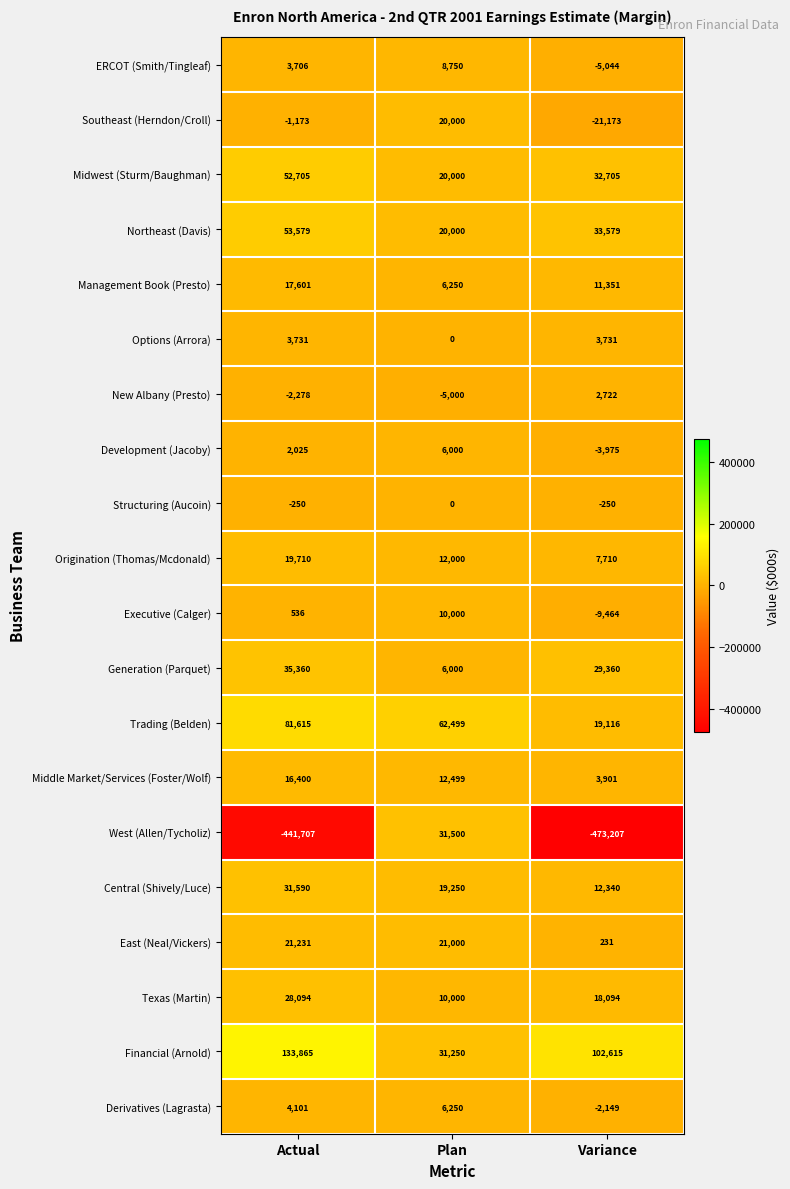

What value does the Middle Market/Services (Foster/Wolf) series have at Plan?

12499